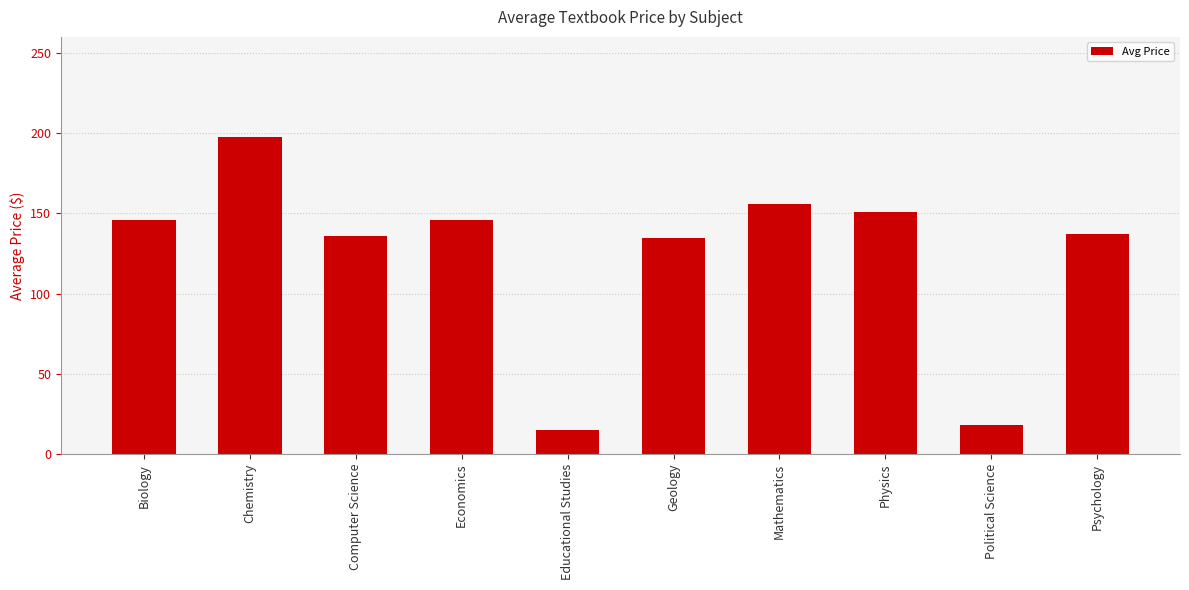

What is the value of the 2nd bar from the left?

197.7